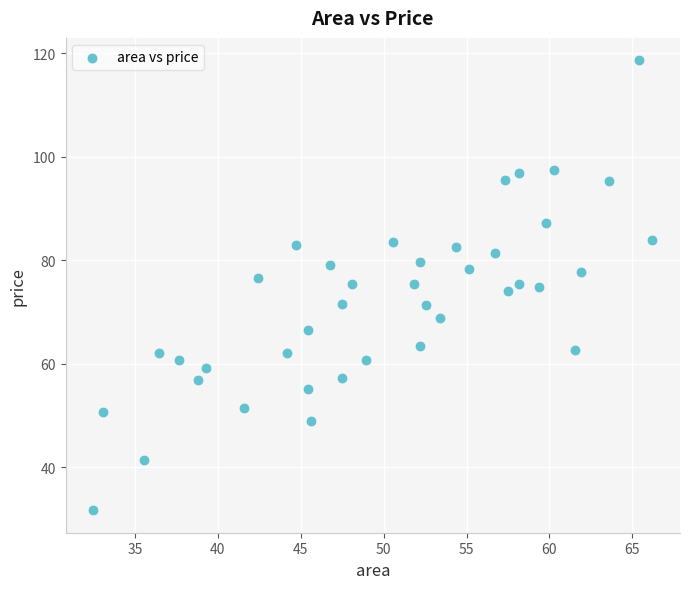

What is the range of Y values (max minus min)?

86.9